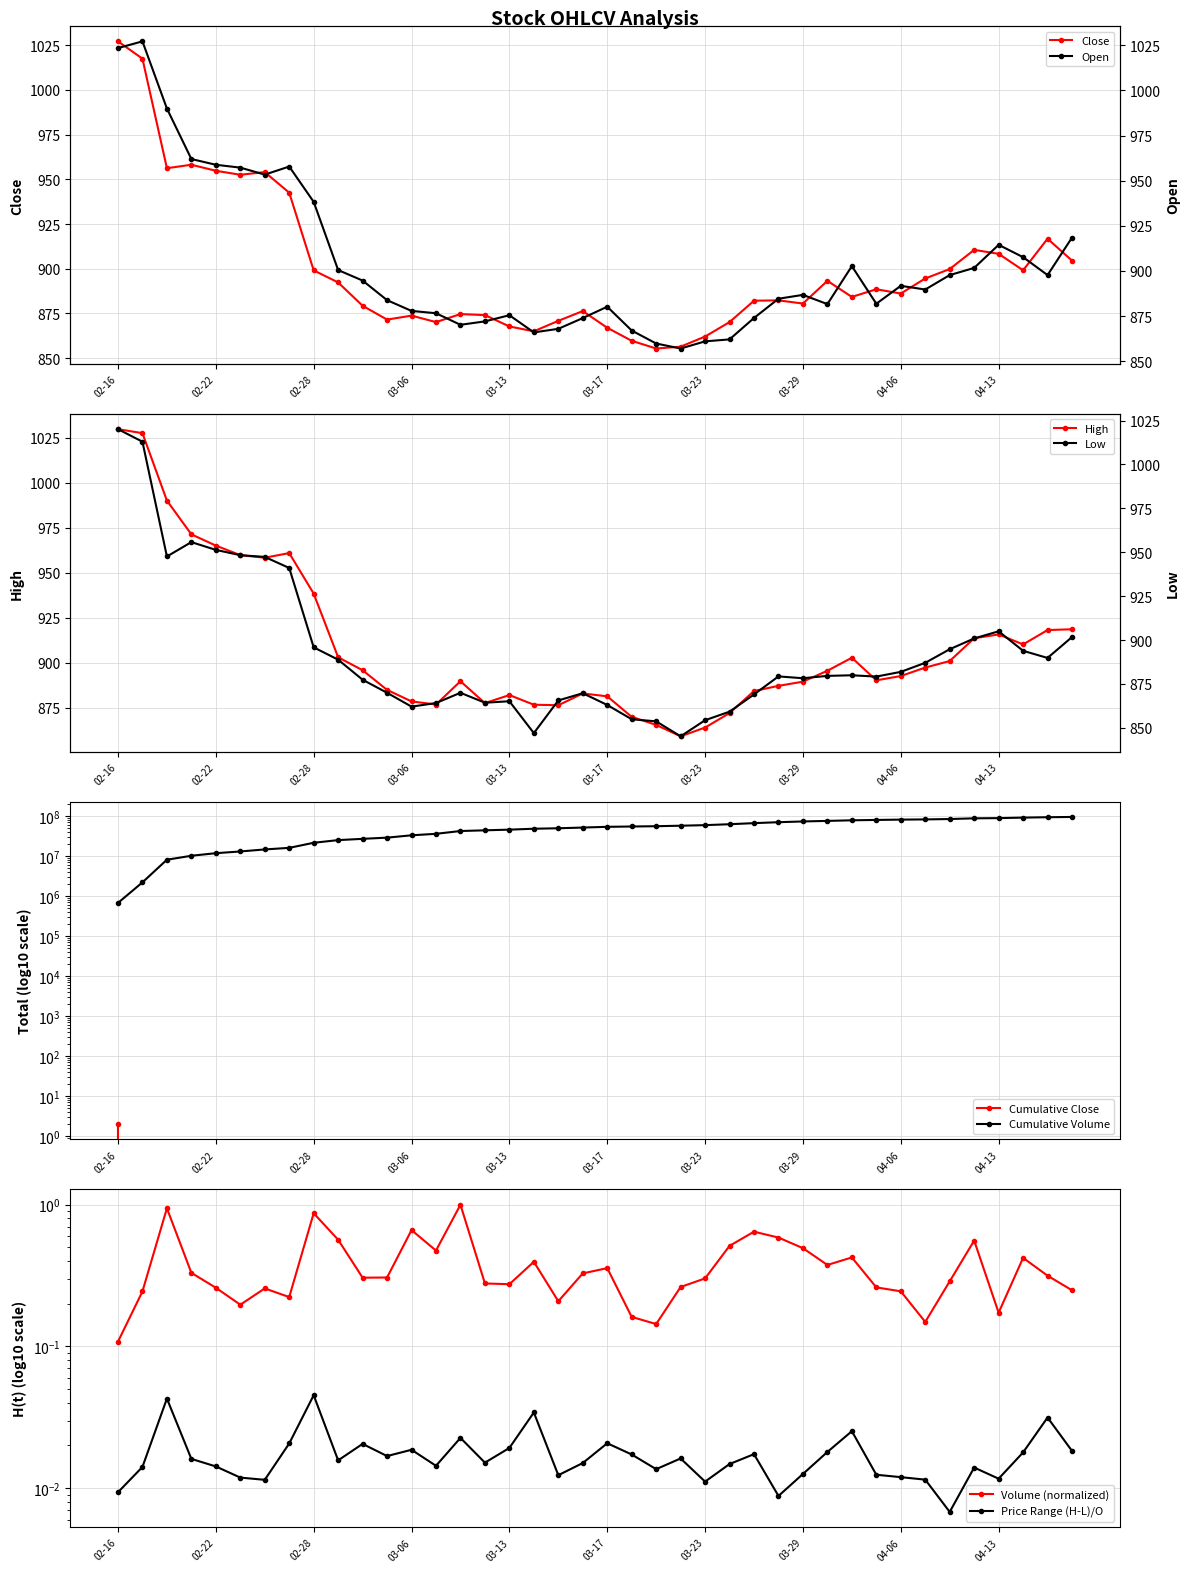

Which series has the widest spread of values?

Low